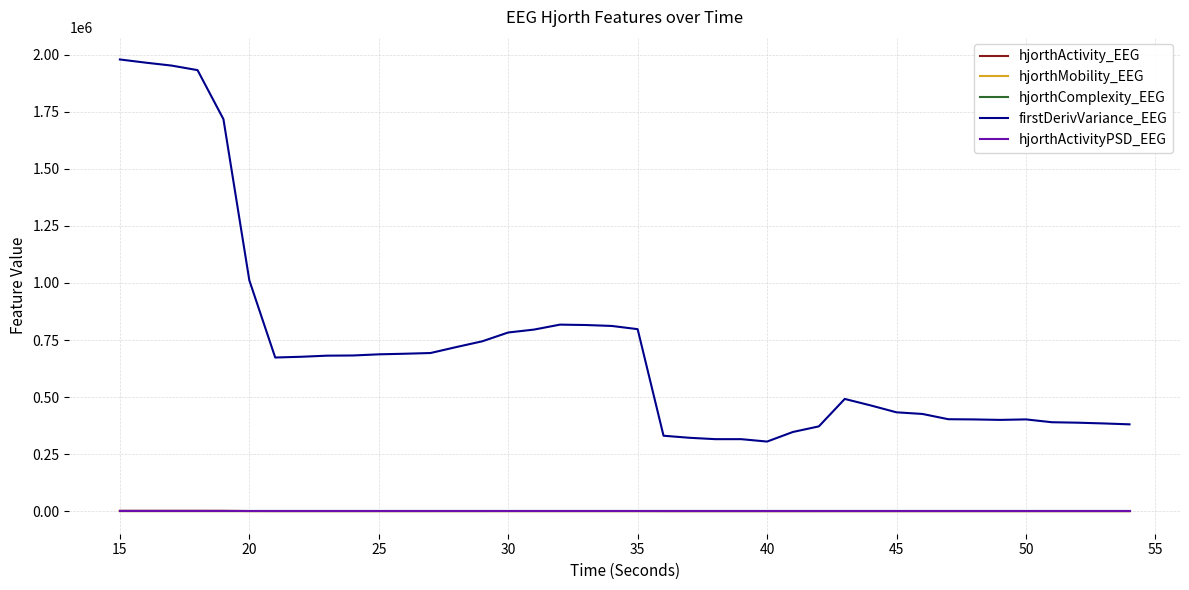

What is the average value of the hjorthActivity_EEG series?

420.2